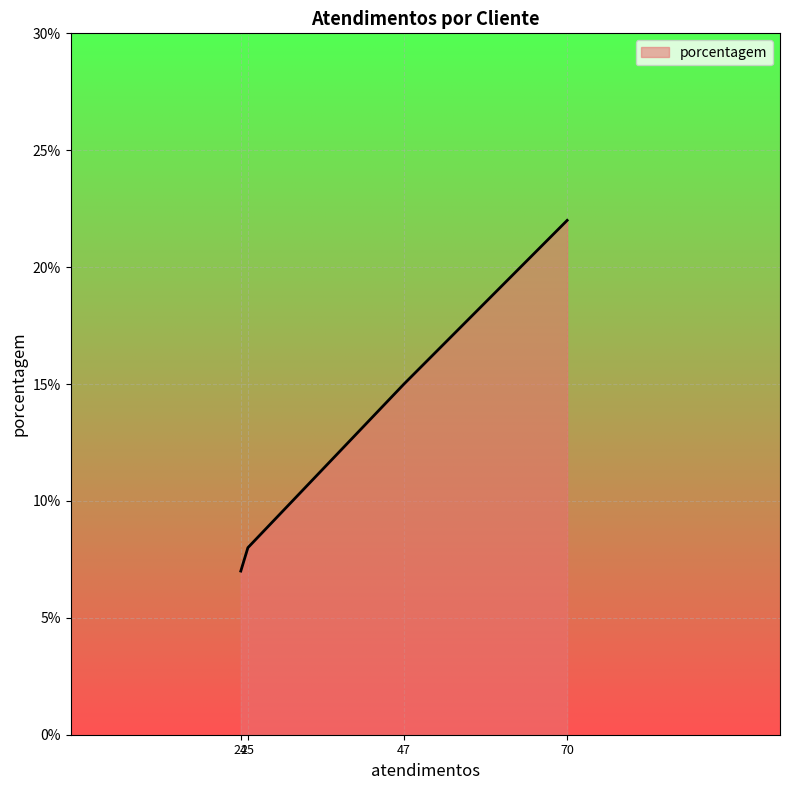

What is the greatest value displayed?

22